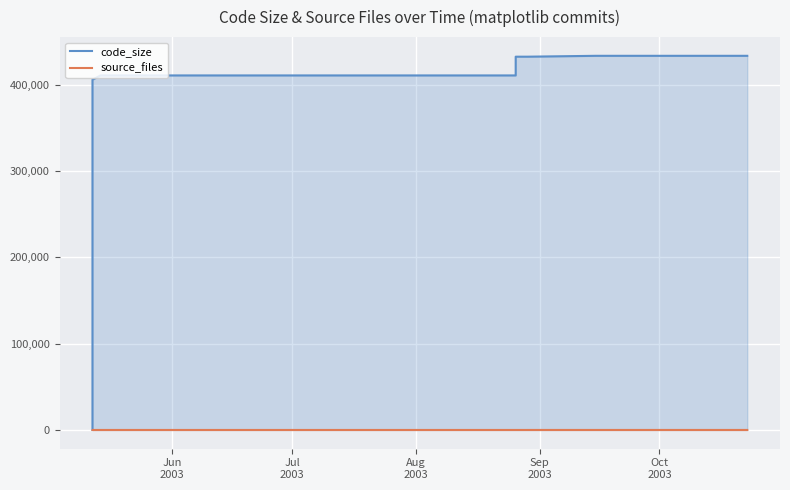

Does the chart display data point markers on the line(s)?

No